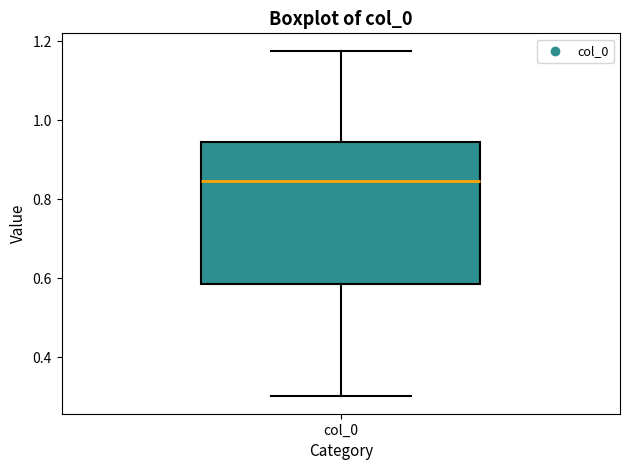

Where is the lower edge of the box for col_0 on the y-axis? The values are not printed on the chart, so give them approximately, as read against the axis.

0.58